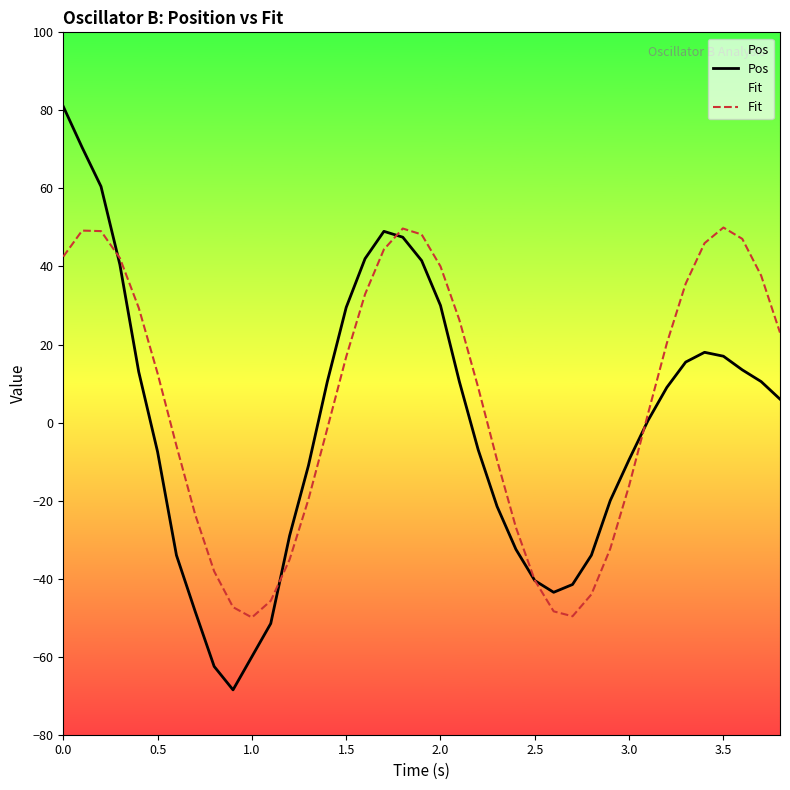

Which series has the largest range (max minus min)?

Pos